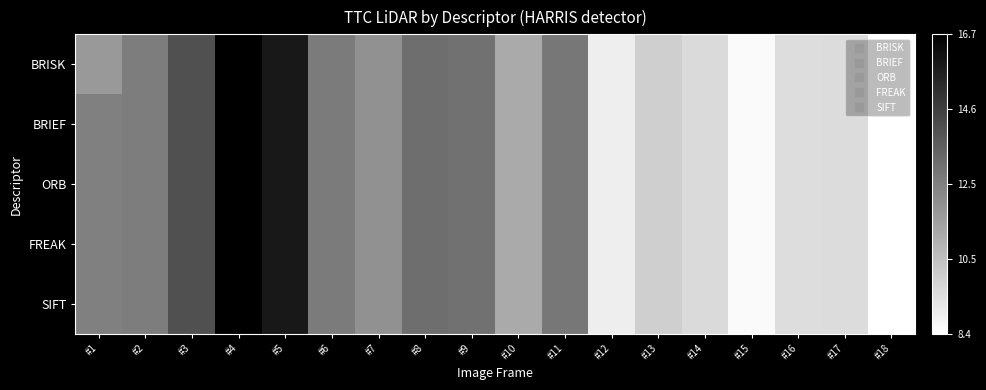

Which series has the widest spread of values?

BRISK